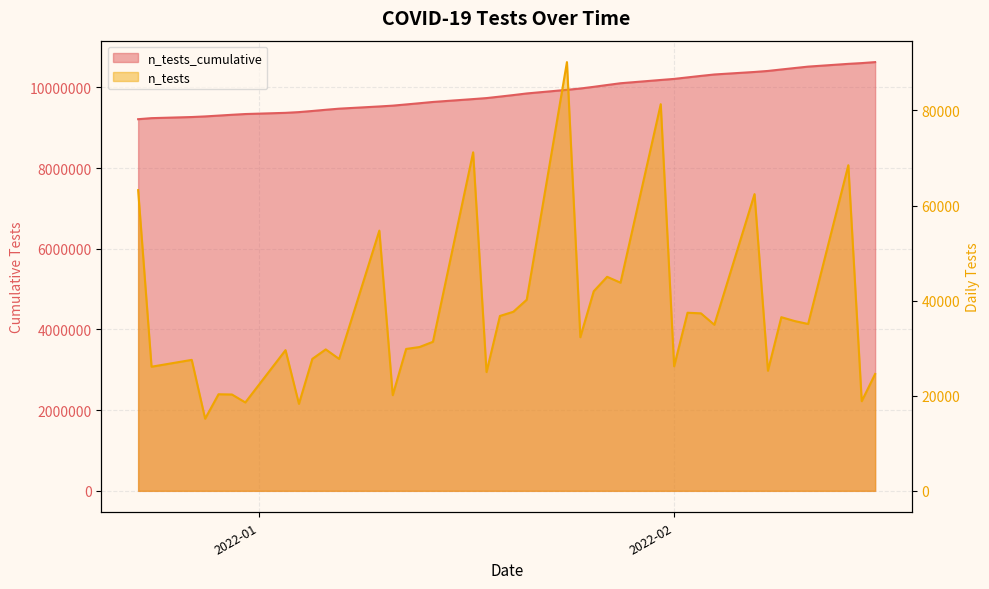

Does the chart display data point markers on the line(s)?

No